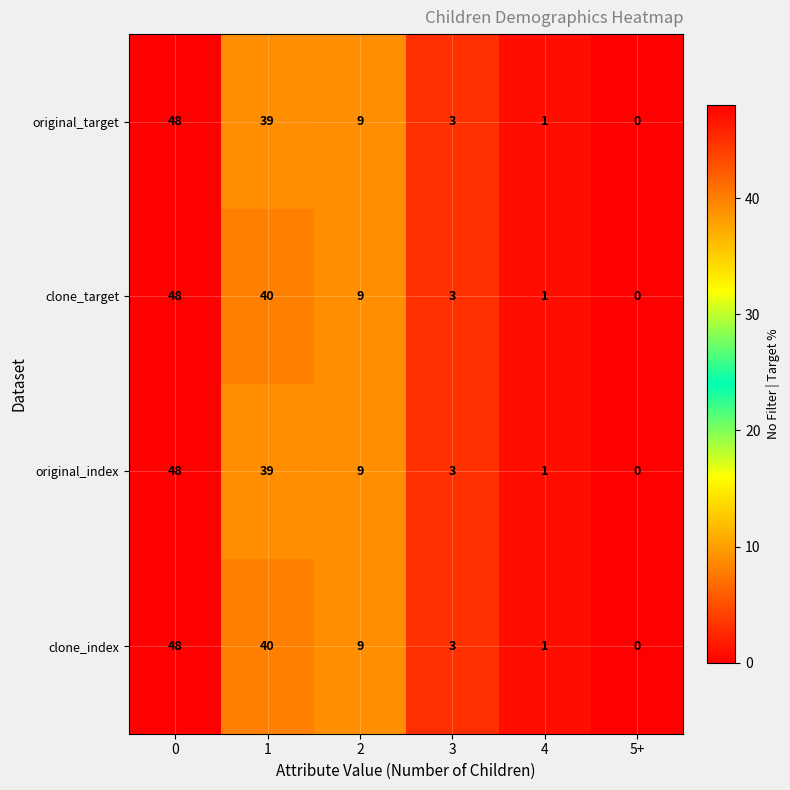

List the labels in order of clone_index value, largest first.

0, 1, 2, 3, 4, 5+